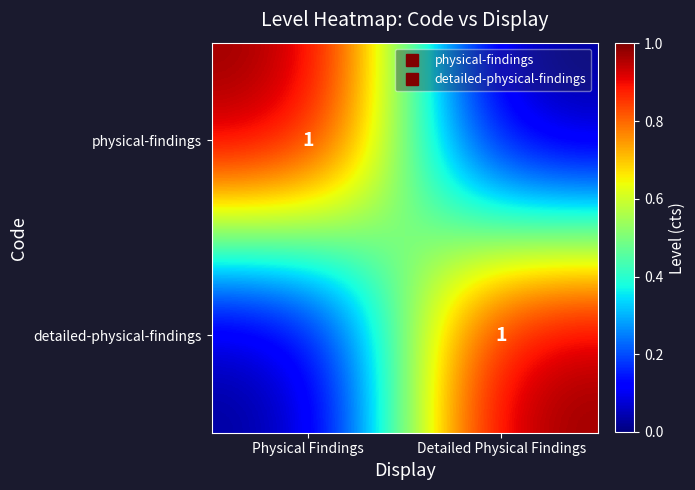

Which category has the lowest value in the physical-findings series?

Detailed Physical Findings